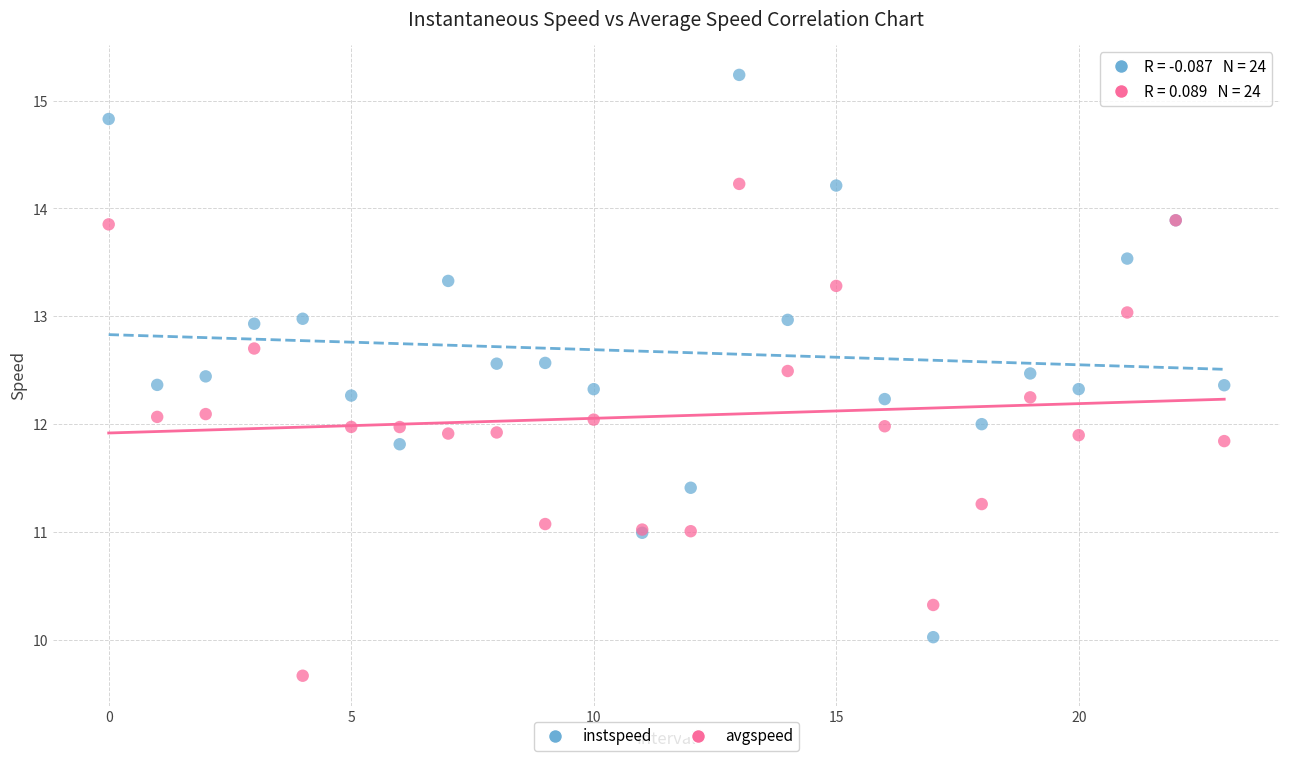

Which series has the largest Y range (max minus min)?

instspeed